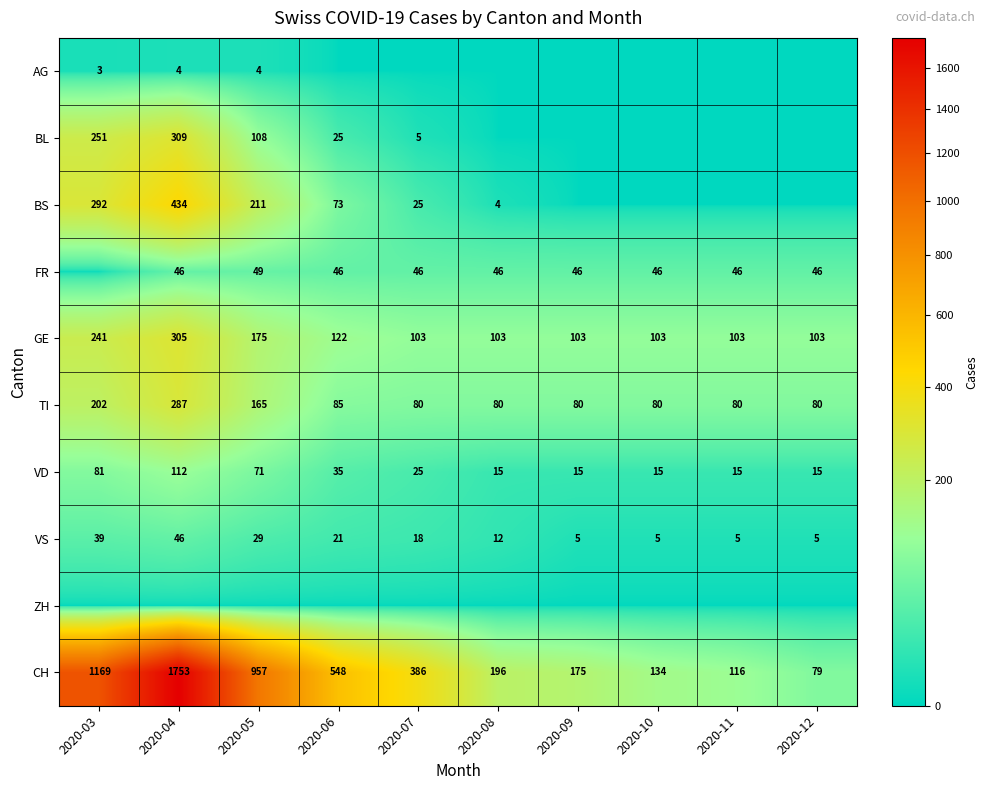

Is the value of GE at 2020-05 greater than the value of CH at 2020-08?

No